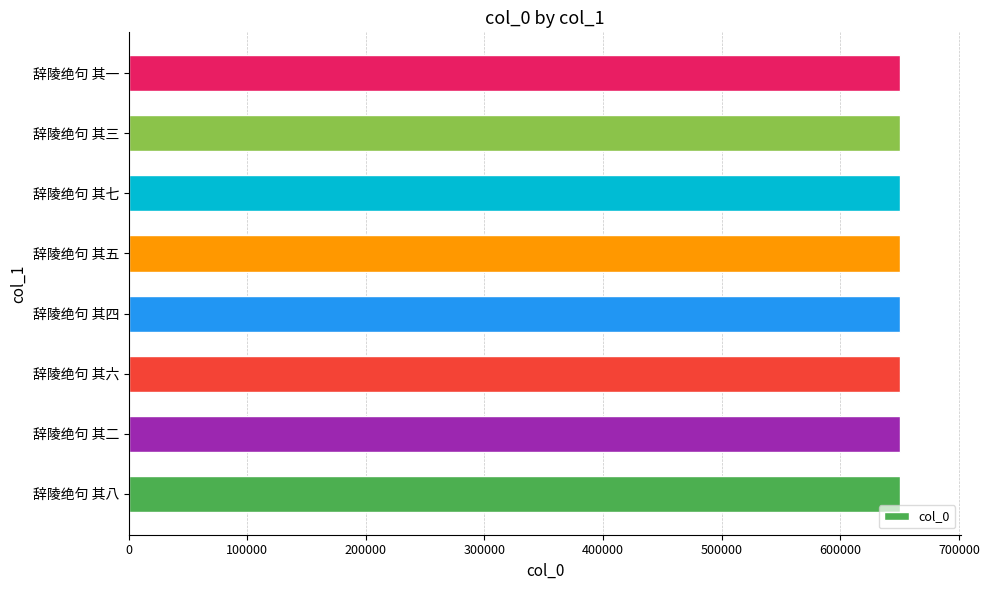

How many data points does each series have?

8